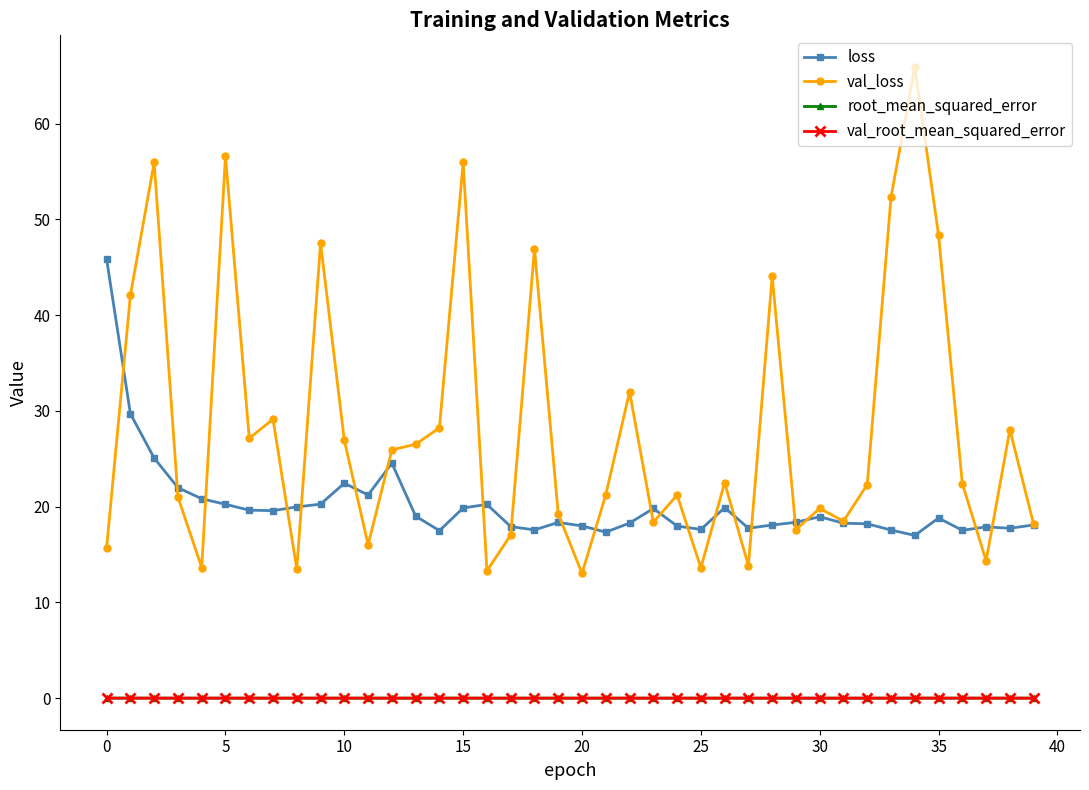

True or false: root_mean_squared_error has more than 0 interior local peaks.

True